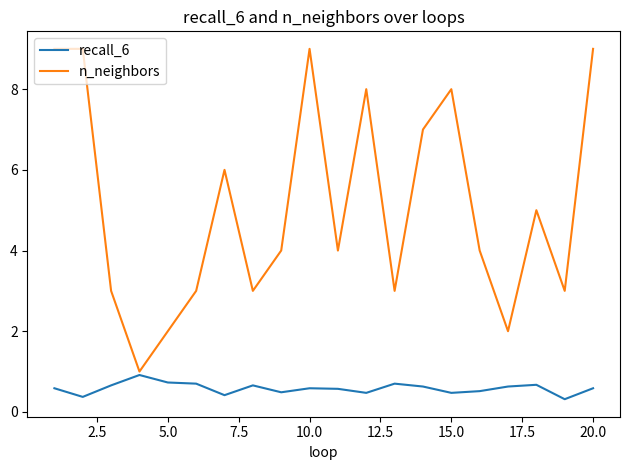

True or false: recall_6 and n_neighbors intersect in this chart.

False